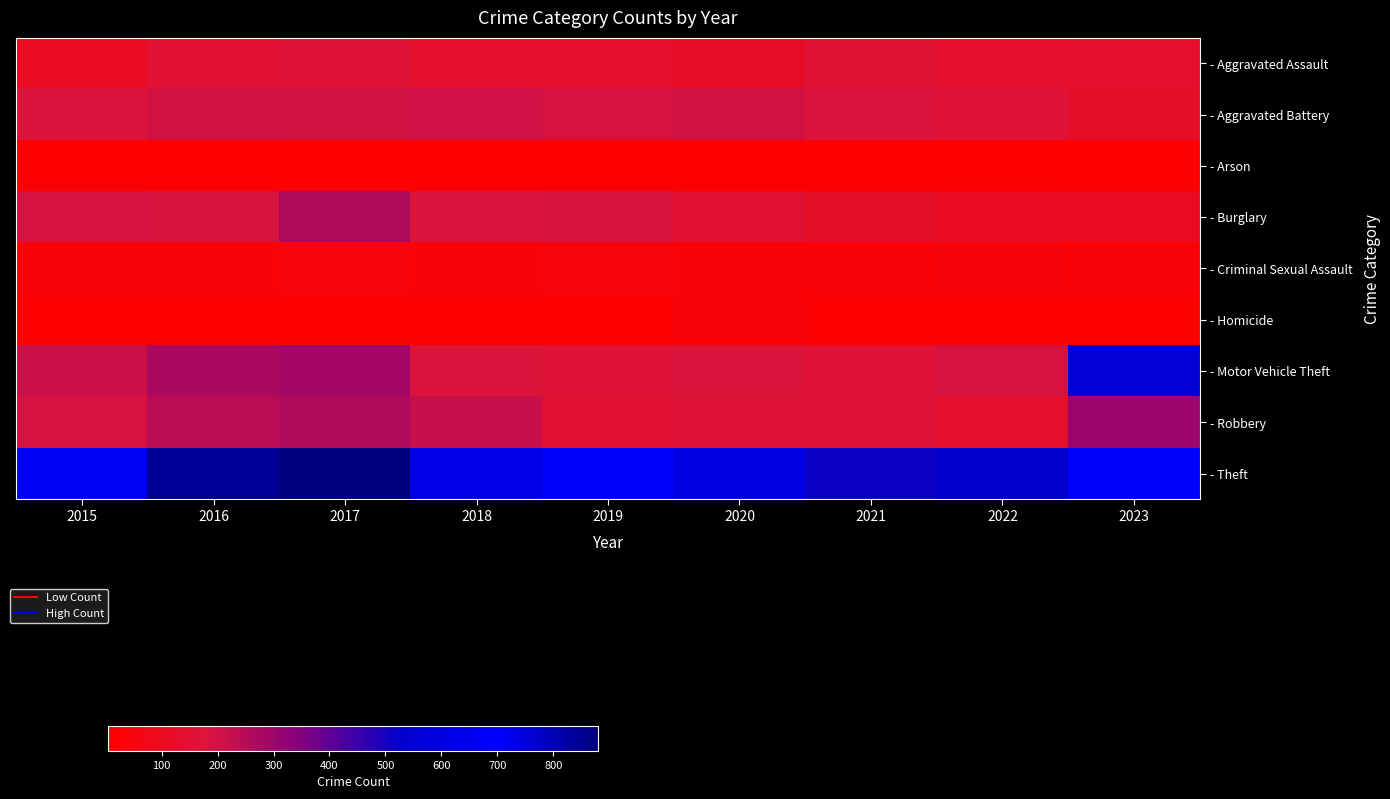

What is the greatest value displayed?

880